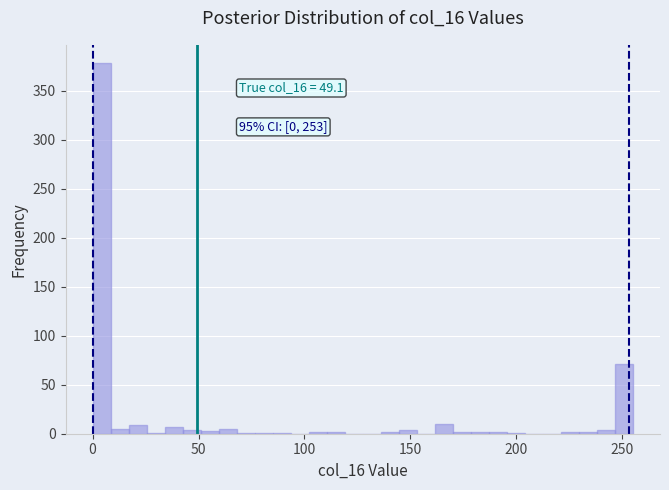

Read against the x-axis, roughly where is the centre of the tallest bar?

5